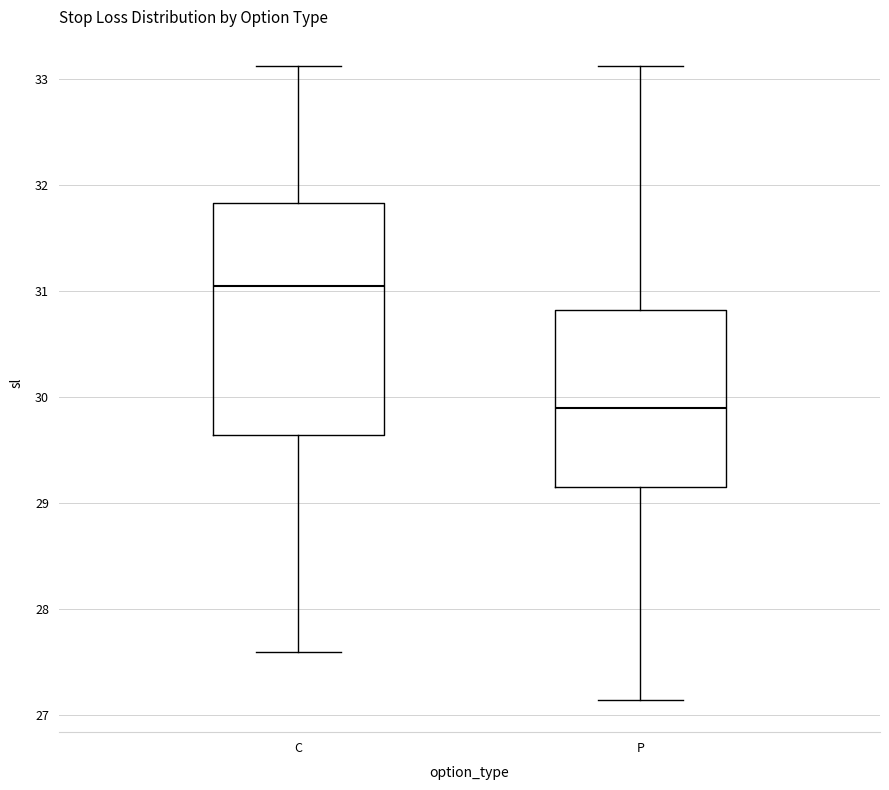

Which box's median line is the lowest?

P